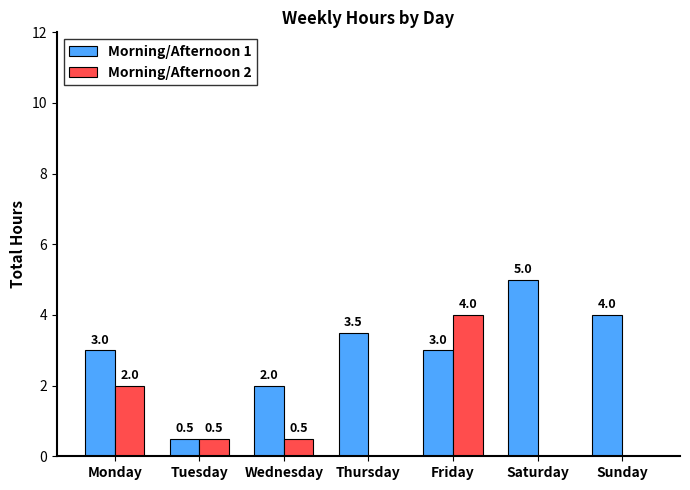

Where is Morning/Afternoon 2 nearest to the value 2?

Monday